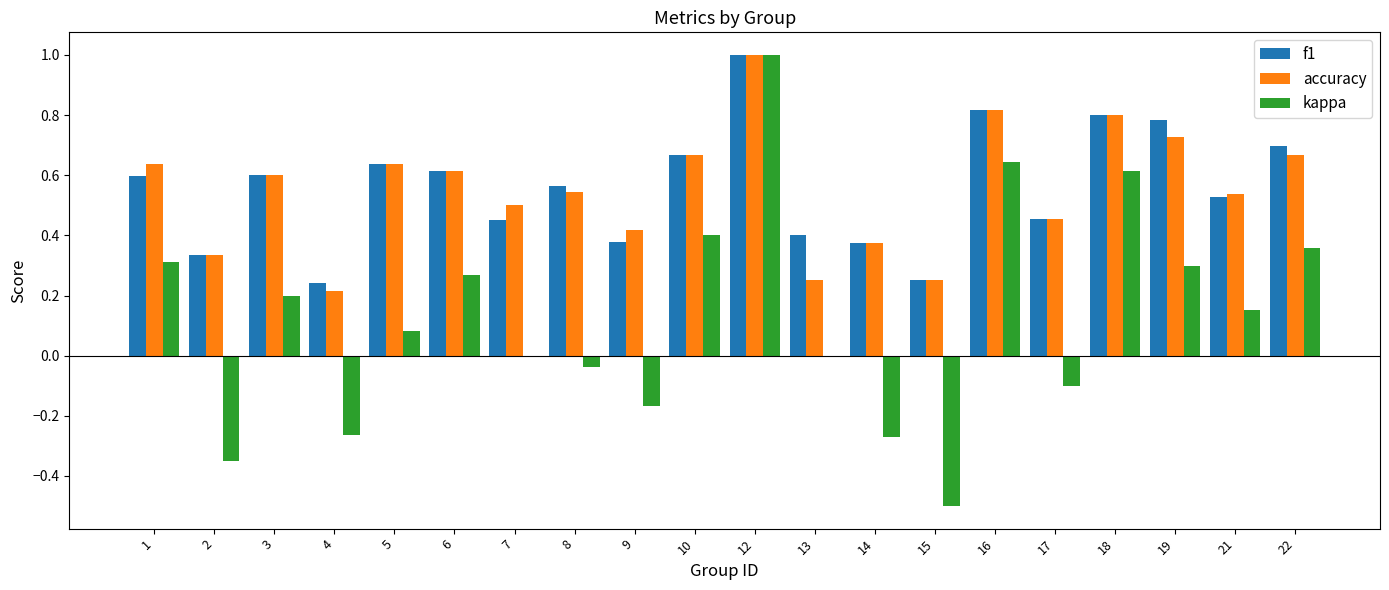

What is the total value across all series at 22?

1.7